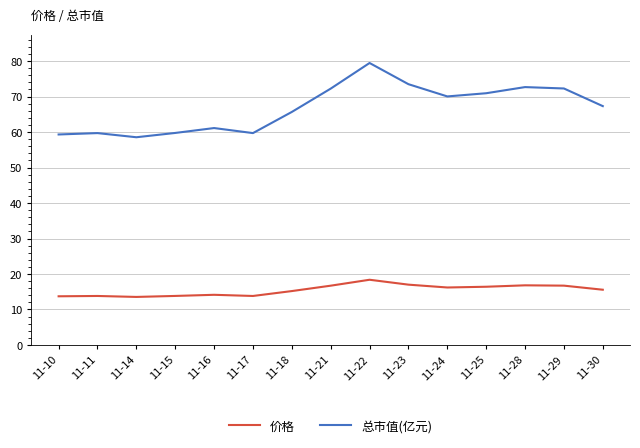

Which category has the lowest value in the 总市值(亿元) series?

11-14